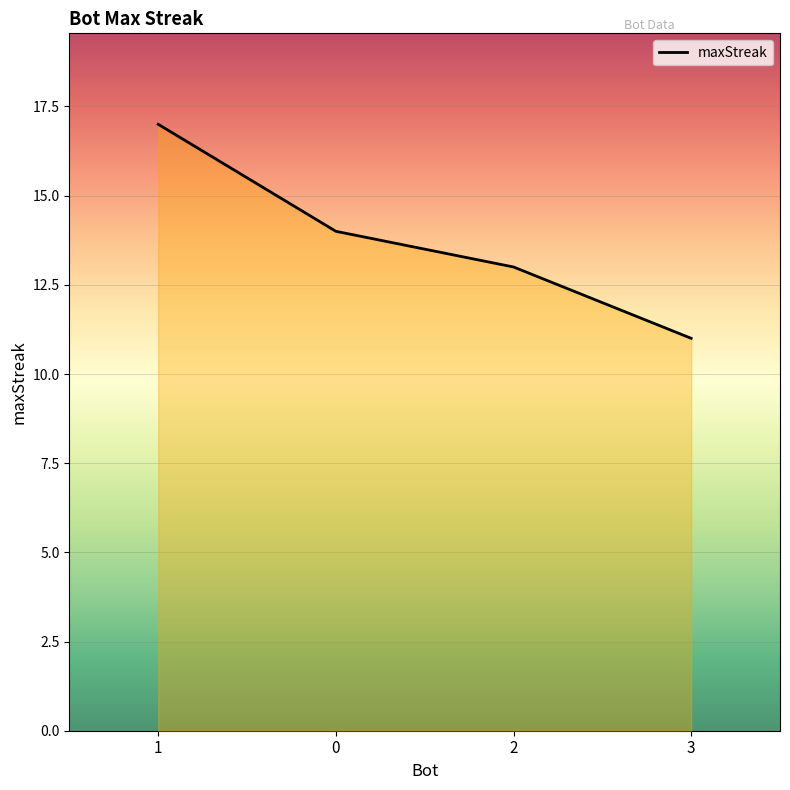

What is the difference between the values at 2 and 3?

2